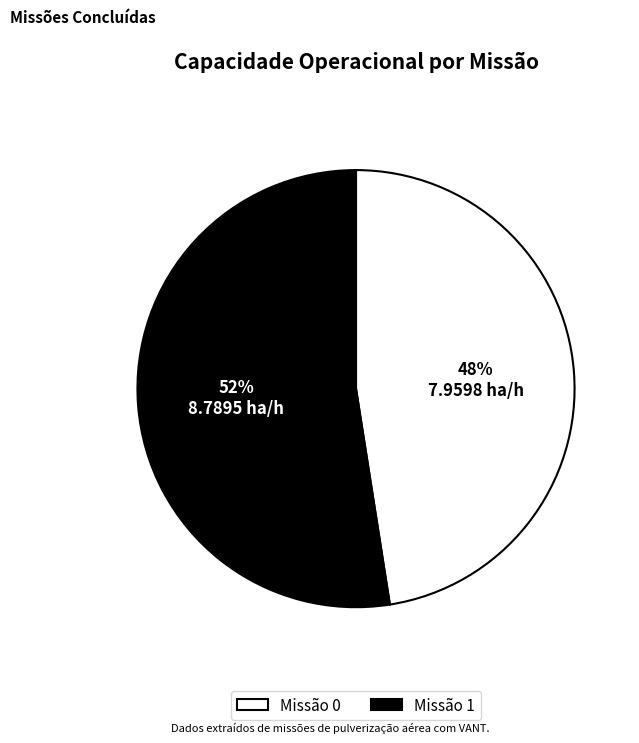

Count the number of slices in the pie.

2